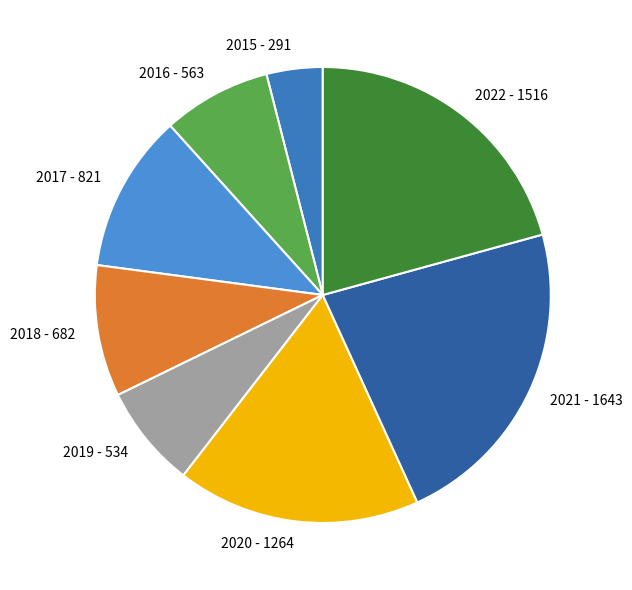

Between 2018 - 682 and 2021 - 1643, which is larger?

2021 - 1643